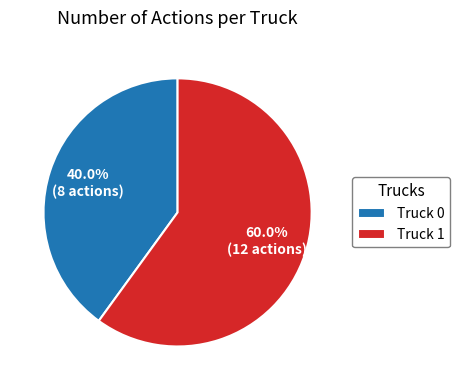

How many slices are in this pie chart?

2